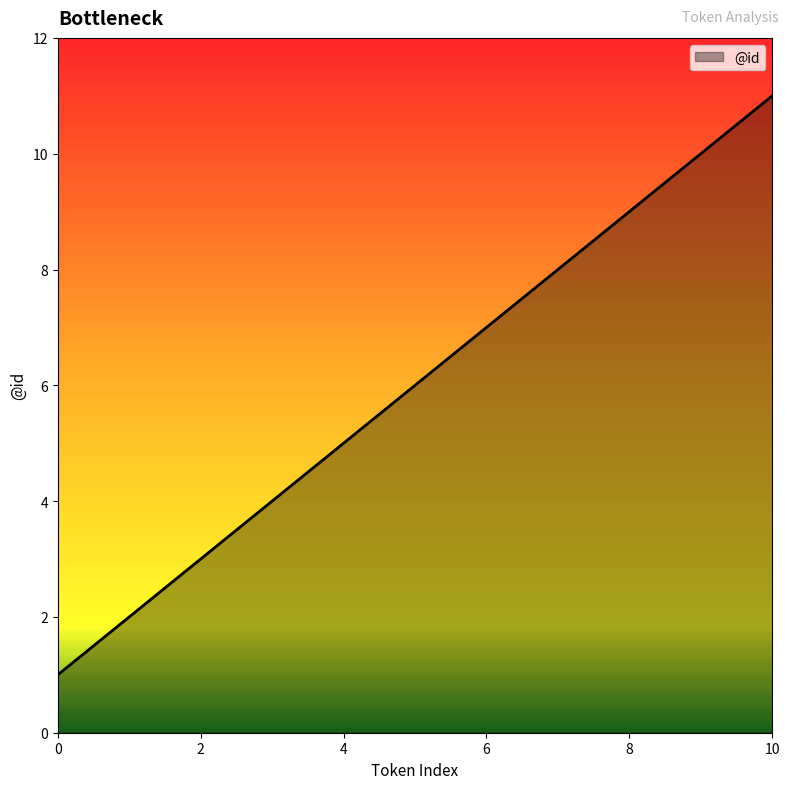

What is the difference between the maximum and minimum values?

10